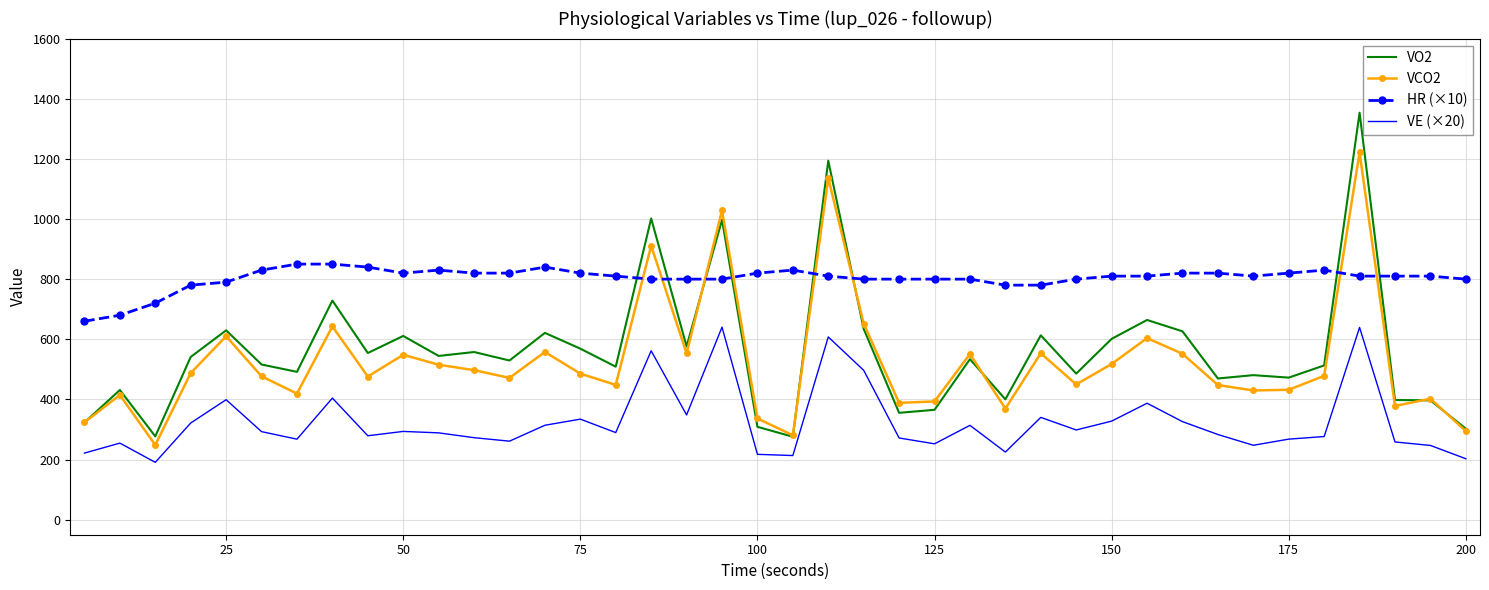

What are all the series names shown in the legend?

VO2, VCO2, HR (×10), VE (×20)